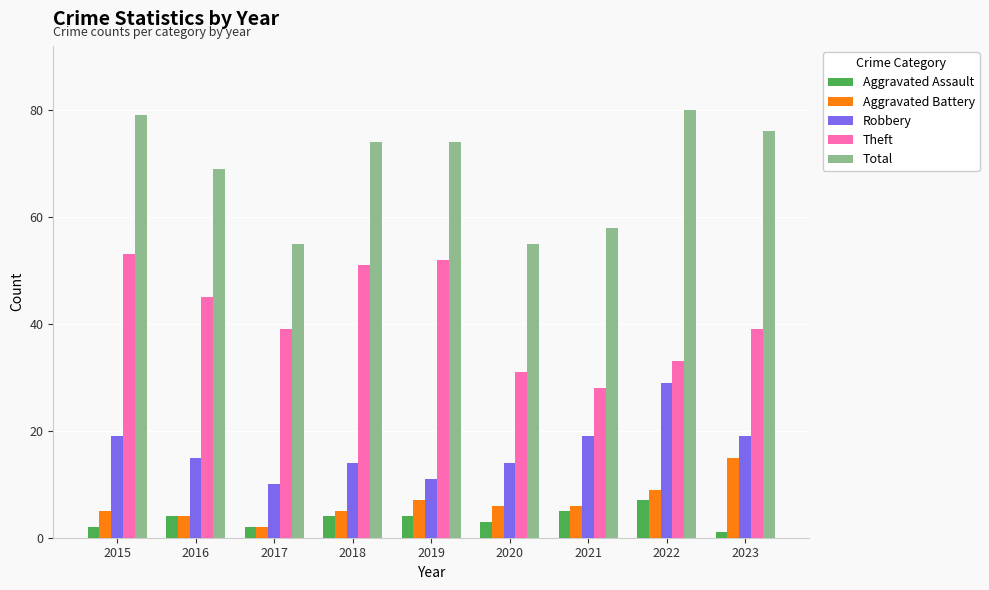

What is the spread (max minus min) of values at 2020?

52